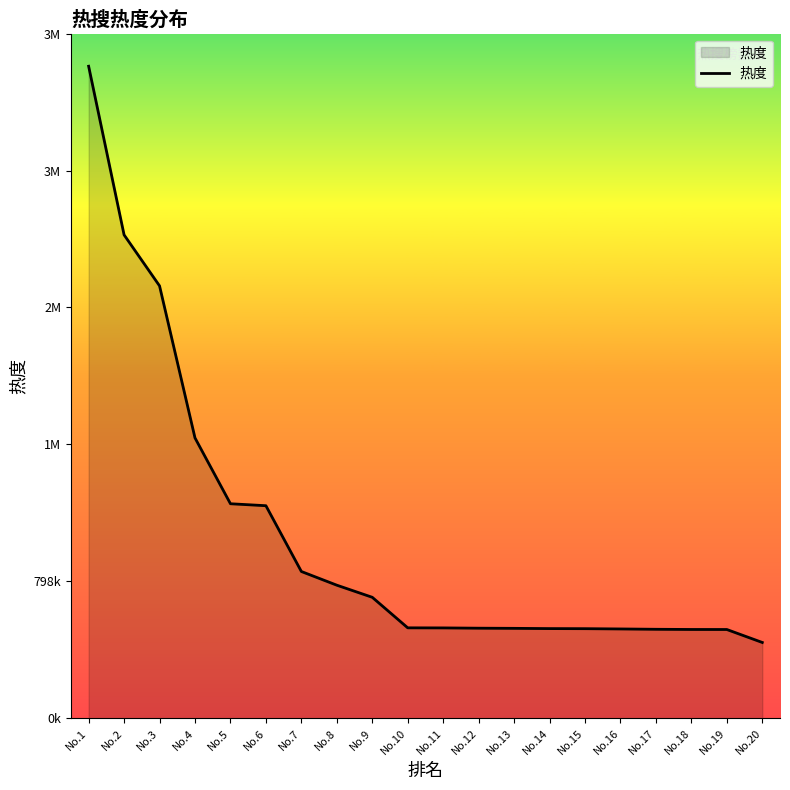

Is this an area chart (filled region under the line)?

Yes